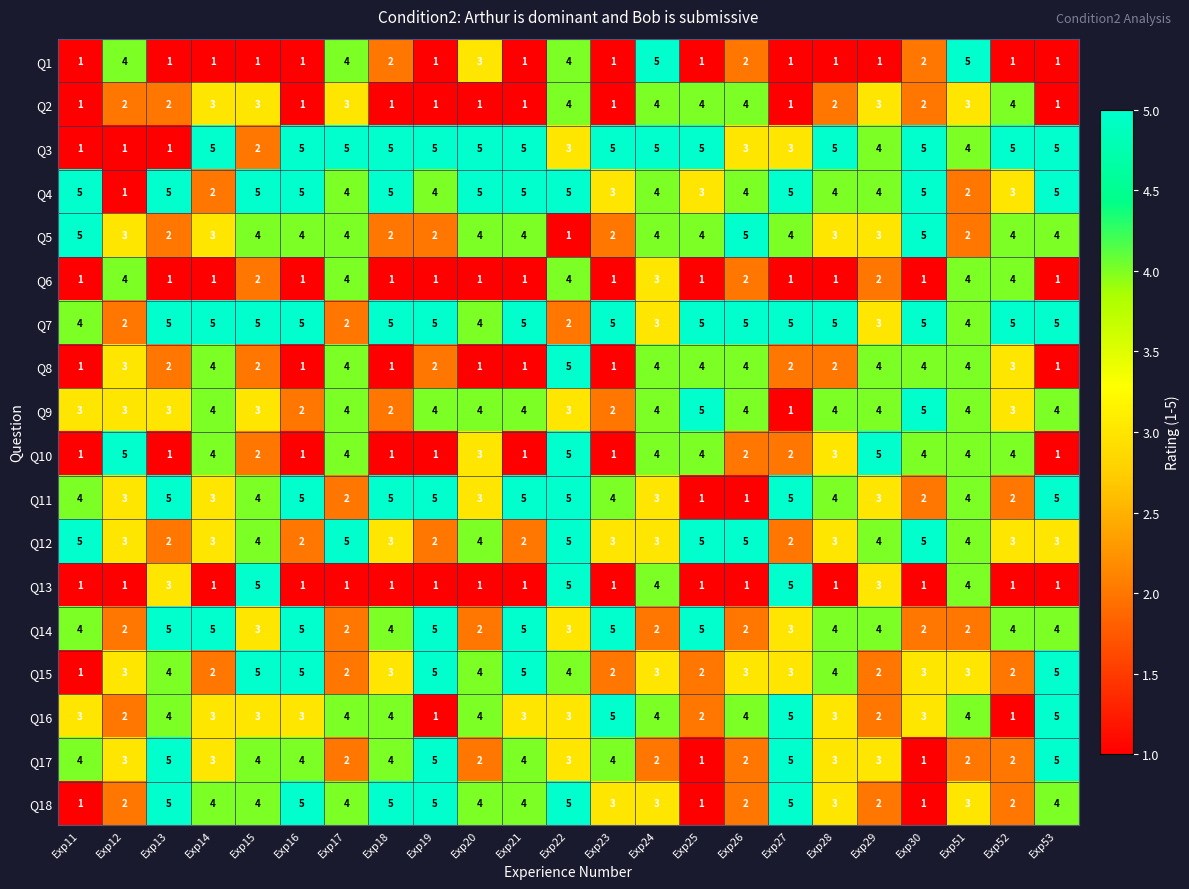

Is it true that Q14 equals 1 at Exp15?

False